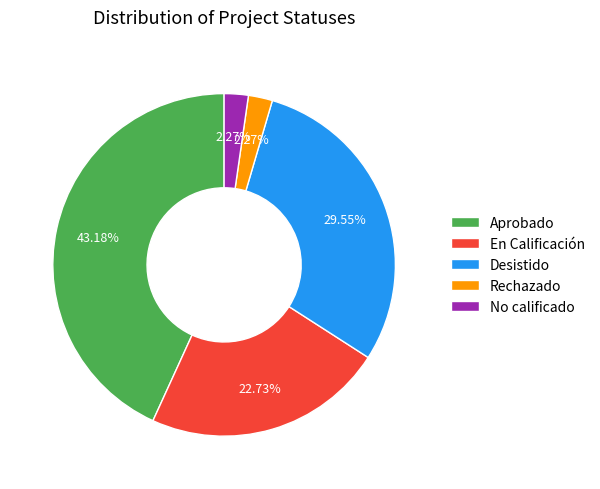

Does En Calificación represent more than half of the total?

No